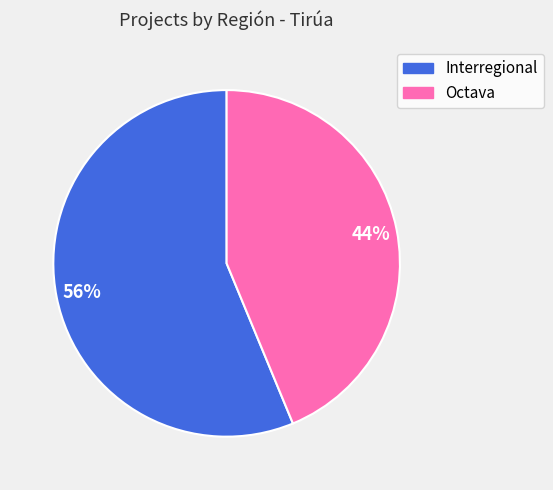

How many slices are in this pie chart?

2